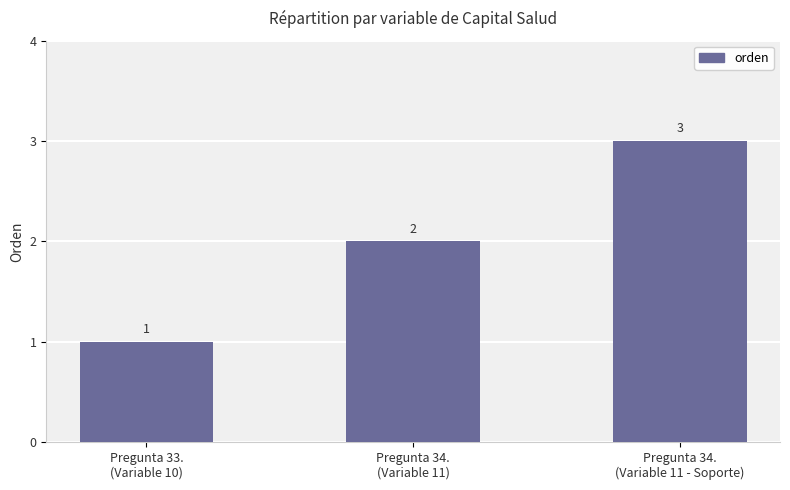

Which has a higher value, Pregunta 33.
(Variable 10) or Pregunta 34.
(Variable 11)?

Pregunta 34.
(Variable 11)